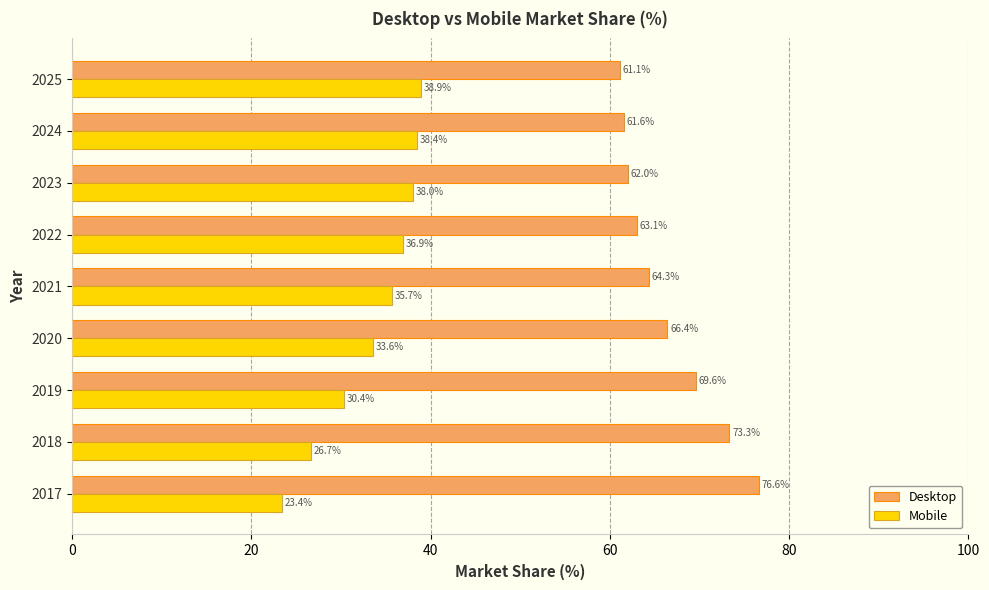

What value does the Mobile series have at 2024?

38.4